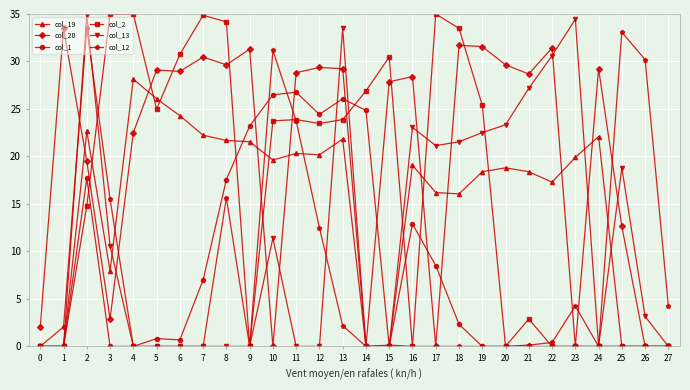

What is the greatest value displayed?

35.0